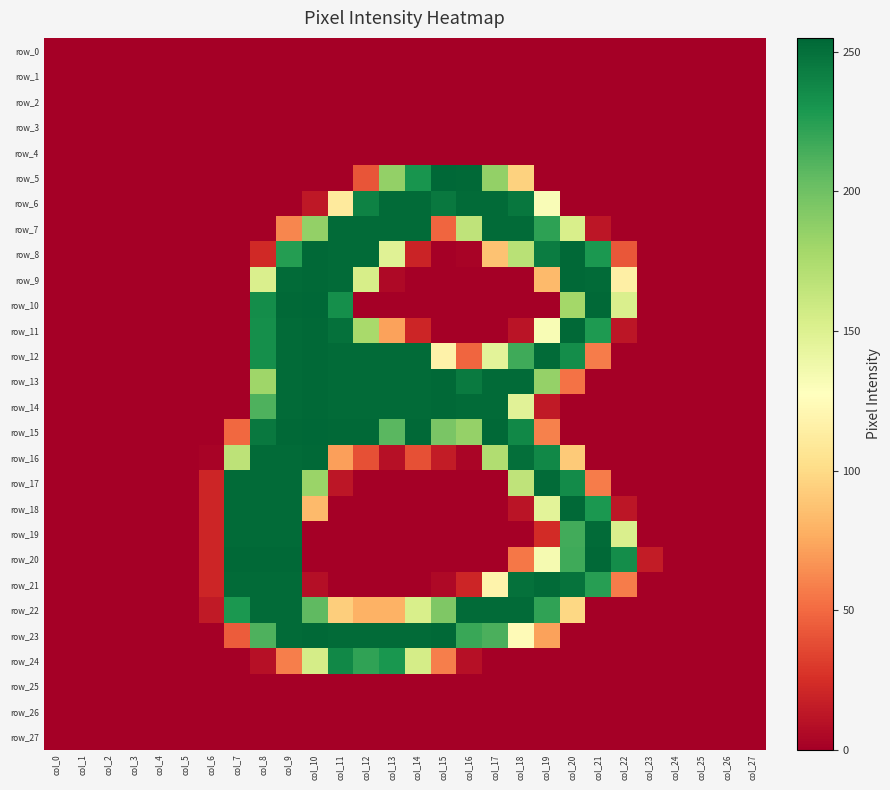

Which series changed the most between col_1 and col_4?

row_0